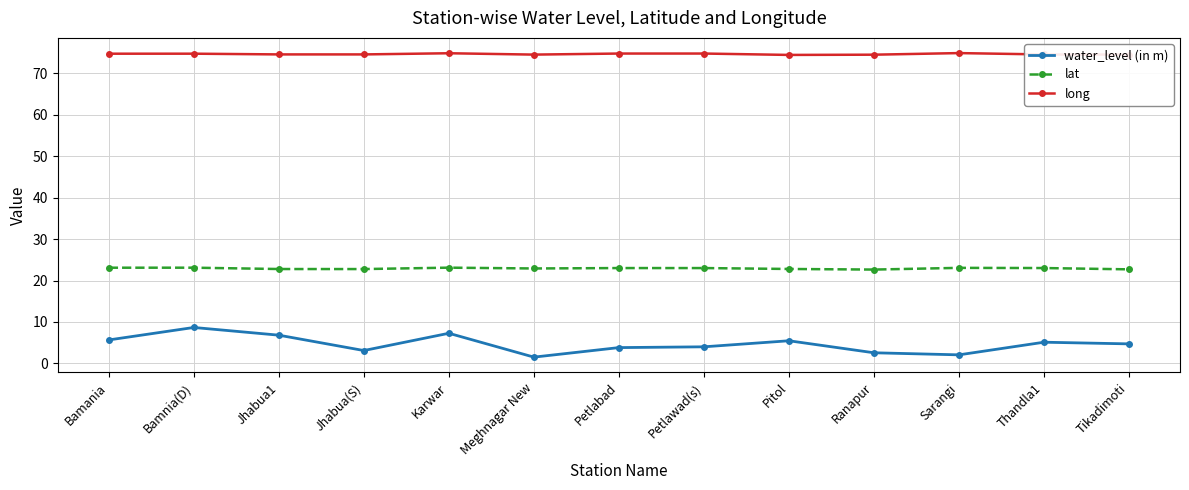

What is the value of the lat point at the 12th from the left?

23.0